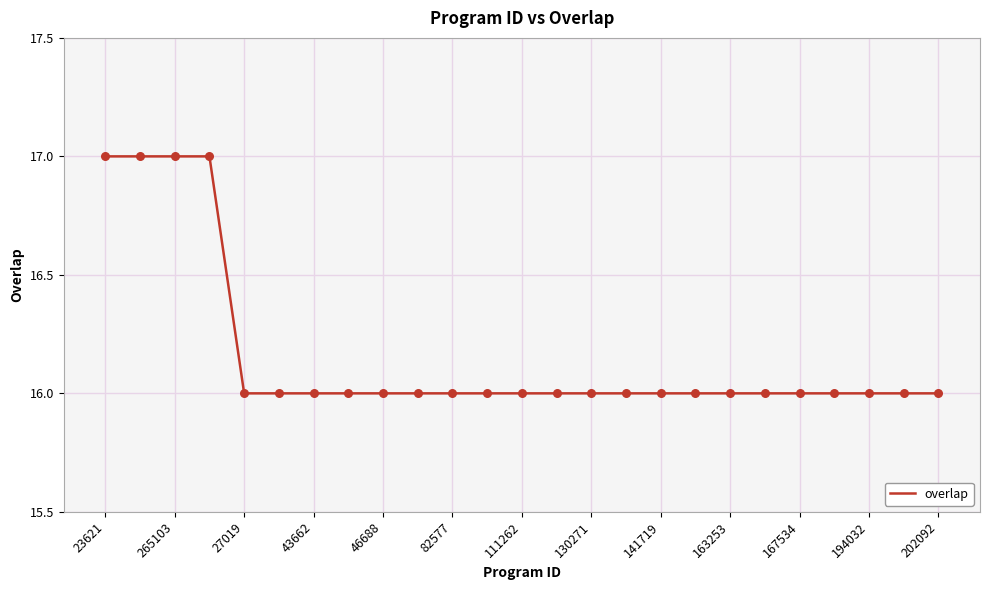

What is the minimum value shown in the chart?

16